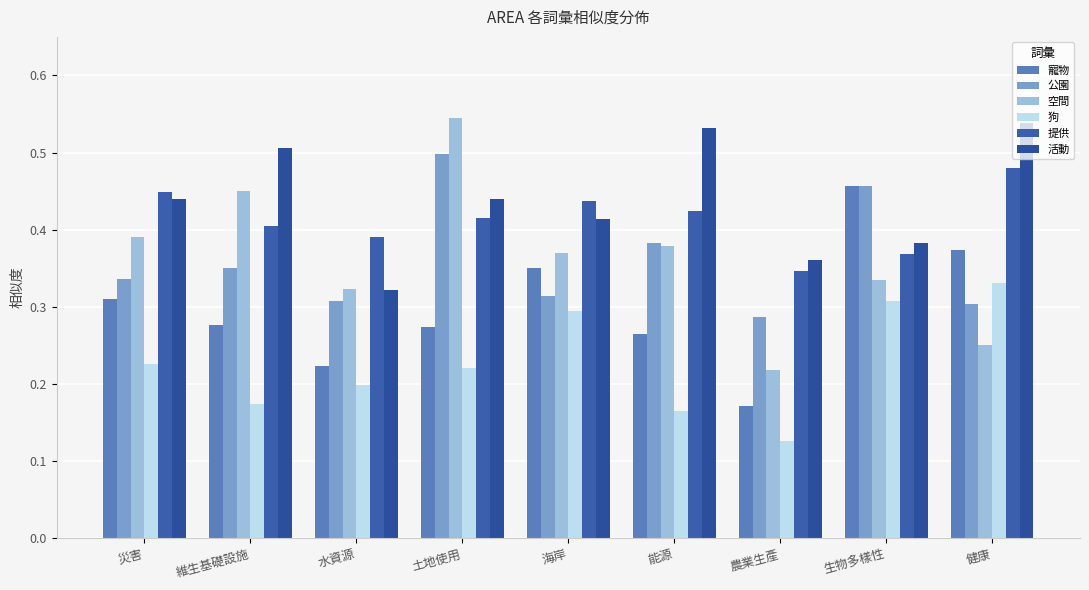

Which series has the largest total across all categories?

活動